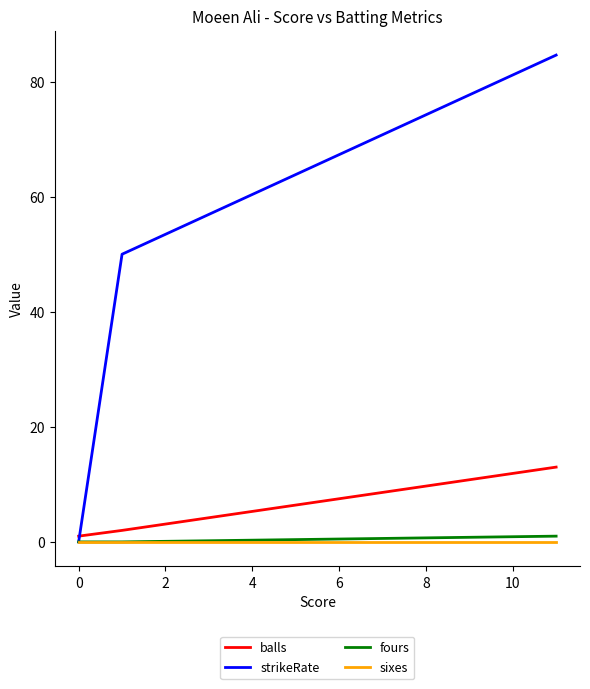

Which series has the largest range (max minus min)?

strikeRate